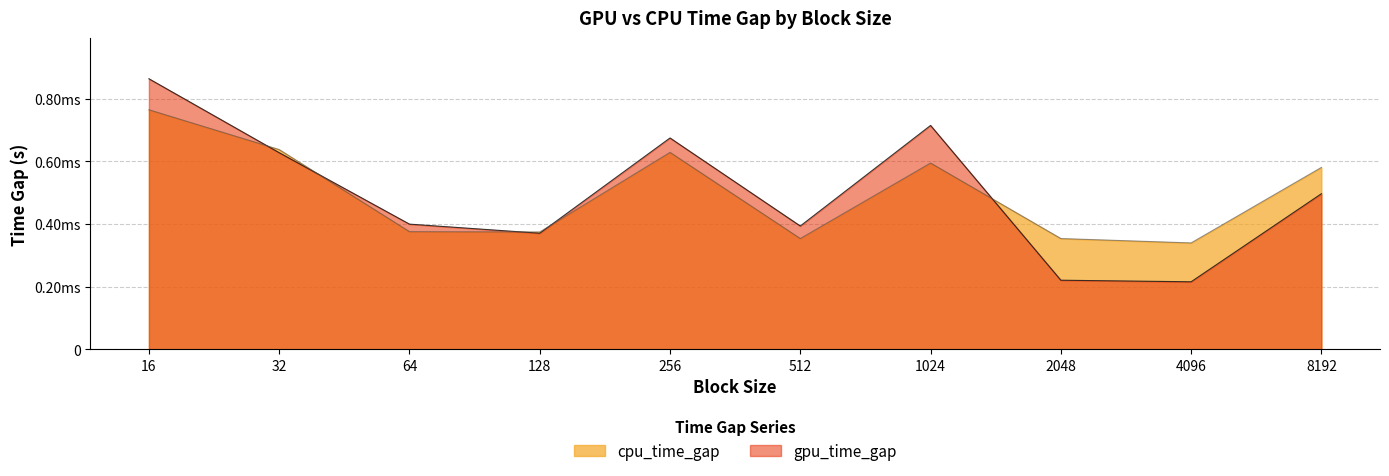

True or false: gpu_time_gap has a value of 0.0 at 512.

False